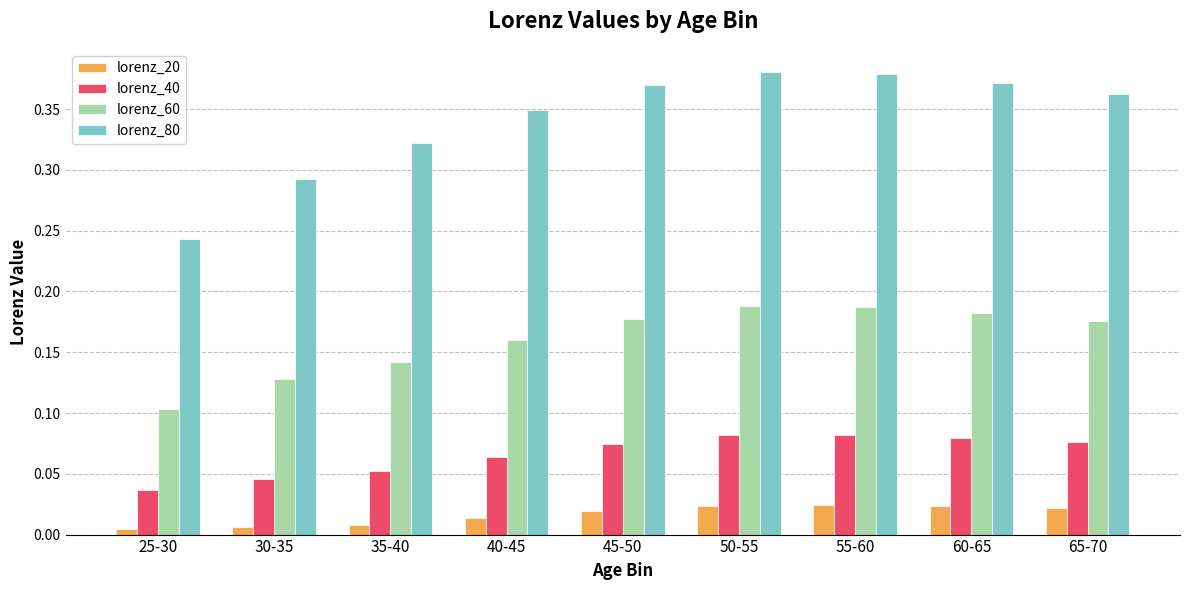

How many groups of bars are there?

9